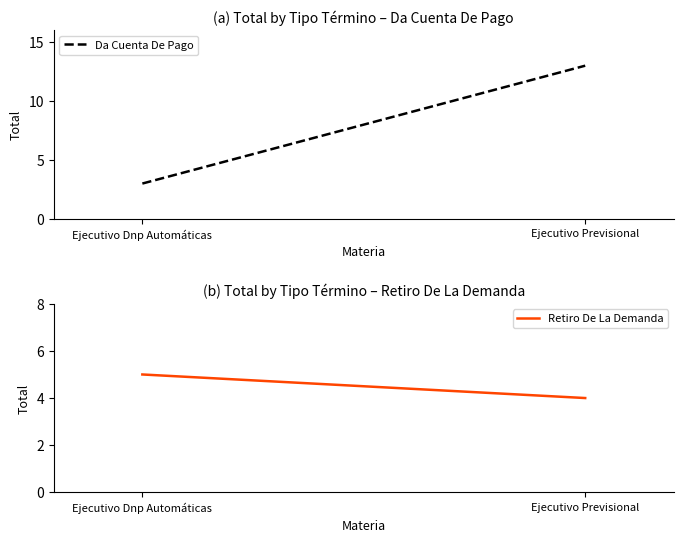

Which has a higher value, Ejecutivo Previsional or Ejecutivo Dnp Automáticas?

Ejecutivo Previsional